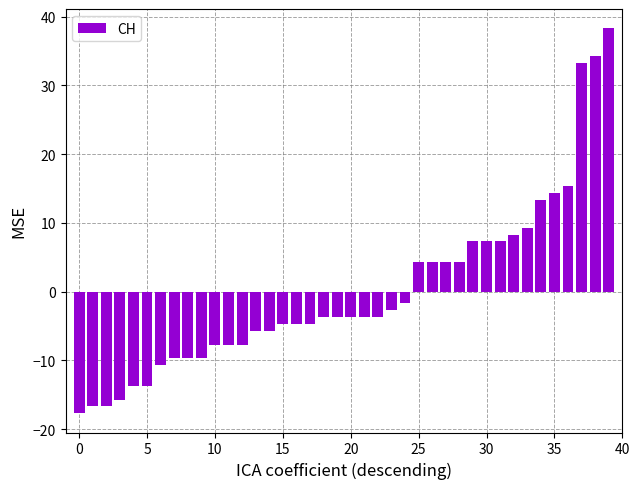

How many categories are shown in the chart?

40